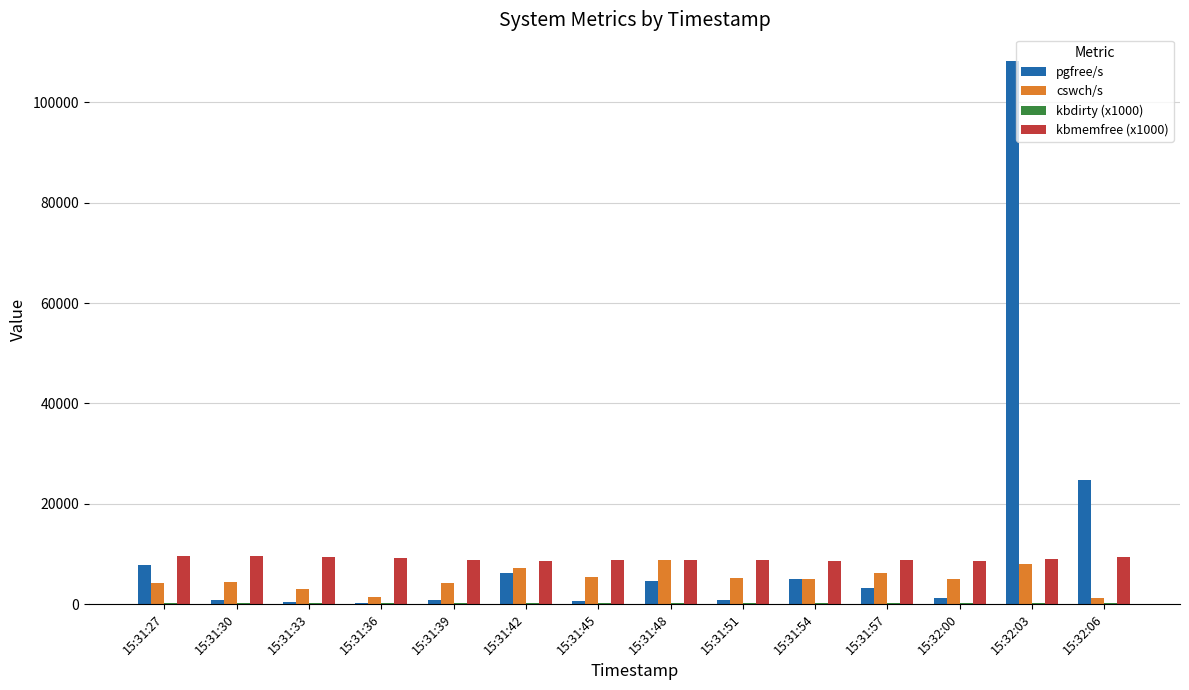

Which series has the widest spread of values?

pgfree/s